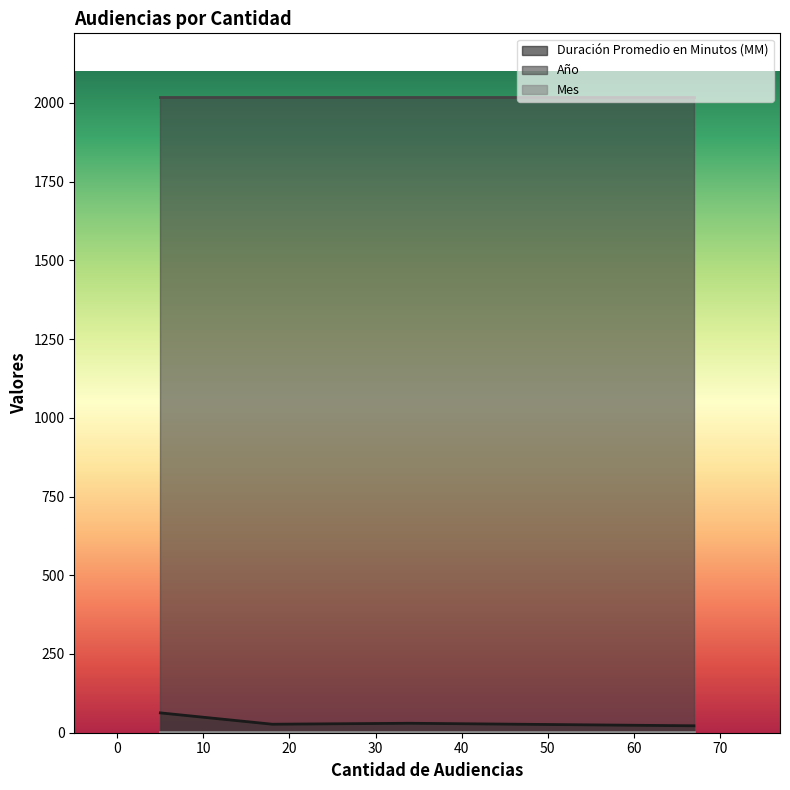

What is the spread (max minus min) of values at 5?

2016